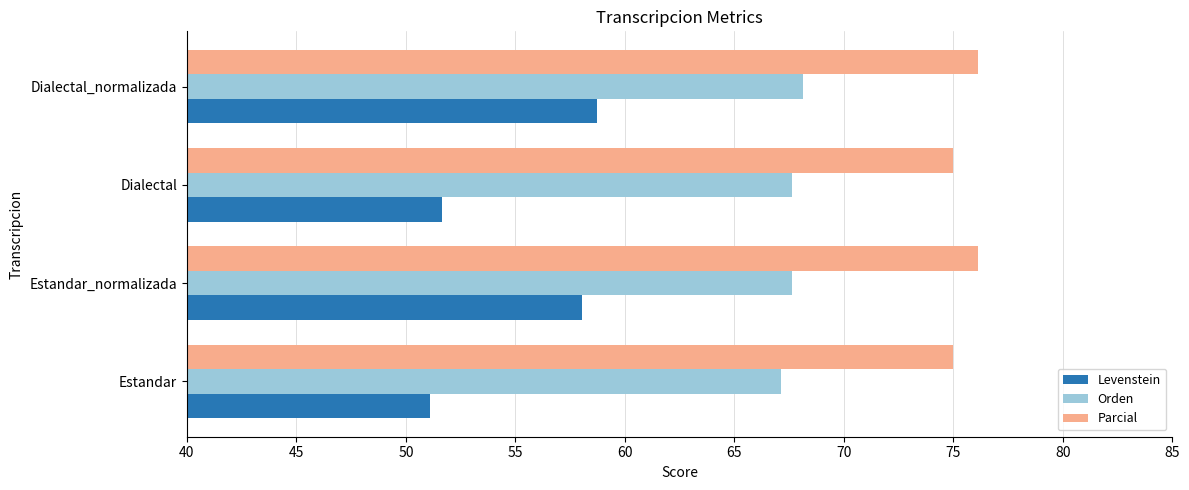

At how many categories does at least one series exceed 61?

4